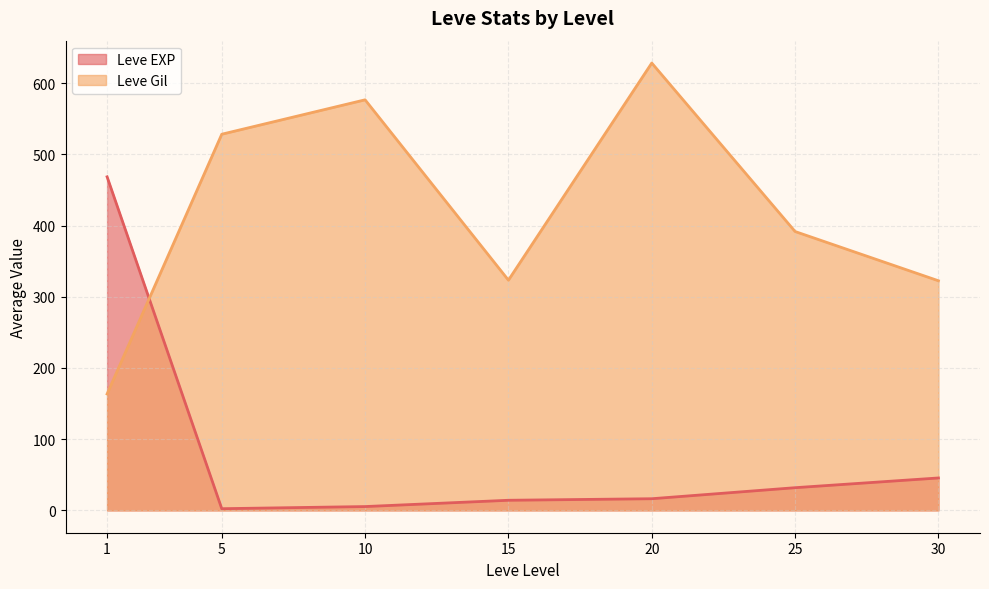

Between 10 and 30, which series saw the biggest shift?

Leve Gil